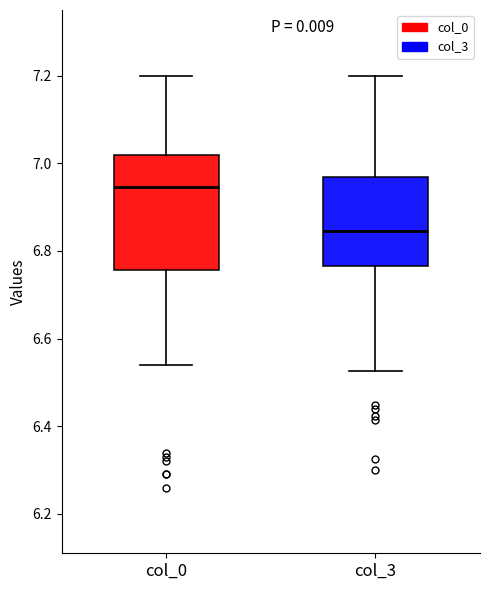

Where is the upper edge of the box for col_0 on the y-axis? The values are not printed on the chart, so give them approximately, as read against the axis.

7.02